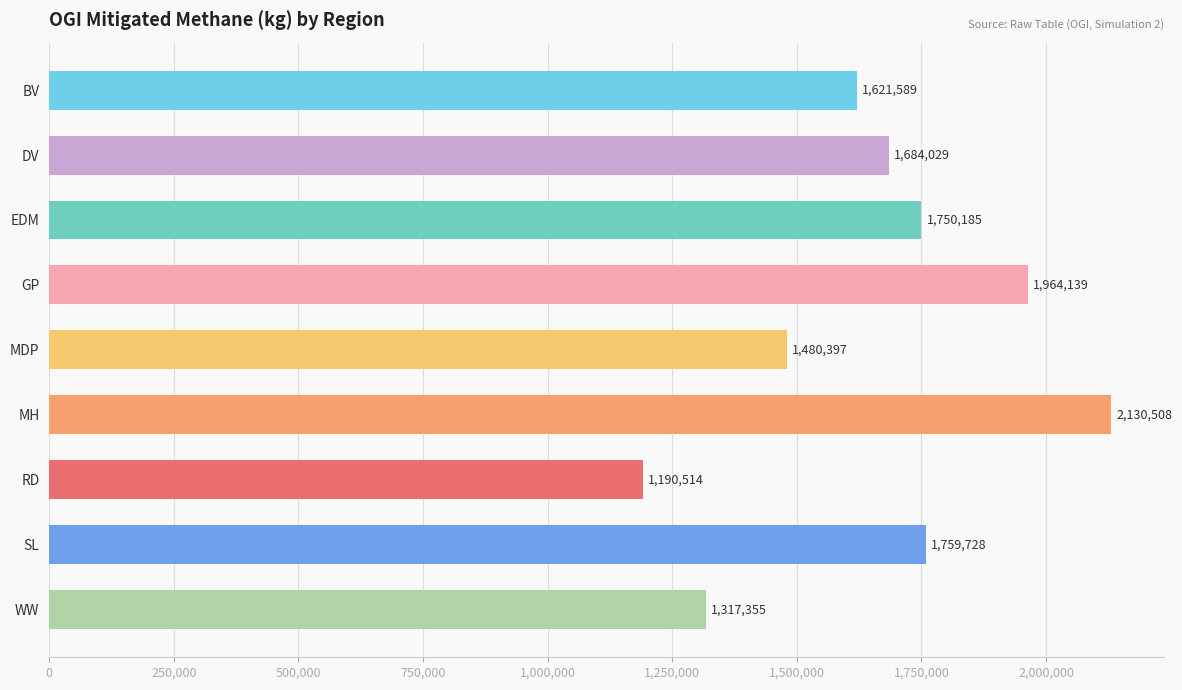

The value at MDP is 940865.5. True or false?

False